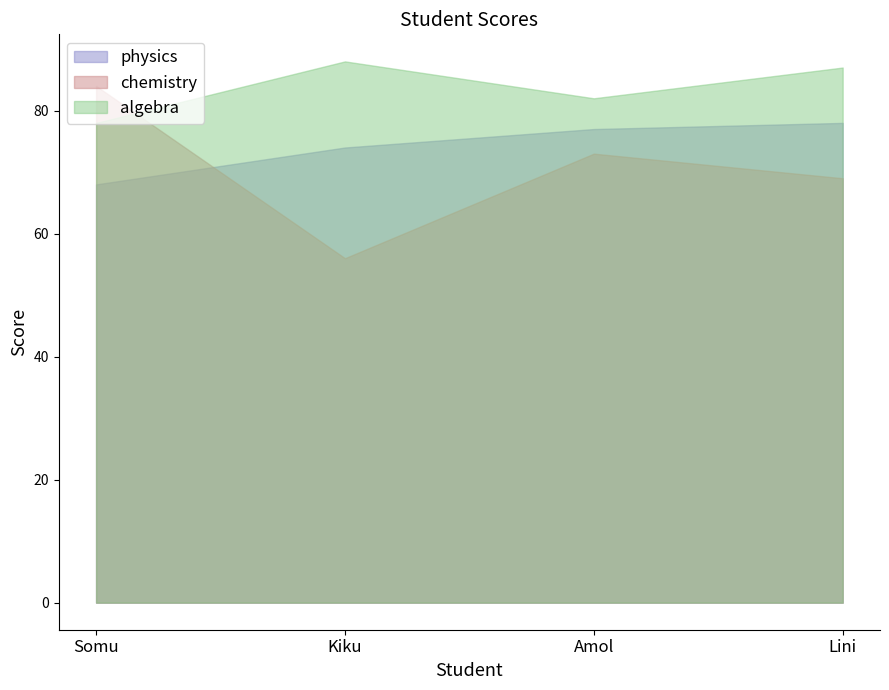

Reading left to right, what are all the values shown in this chart?

physics: Somu=68	Kiku=74	Amol=77	Lini=78
chemistry: Somu=84	Kiku=56	Amol=73	Lini=69
algebra: Somu=78	Kiku=88	Amol=82	Lini=87